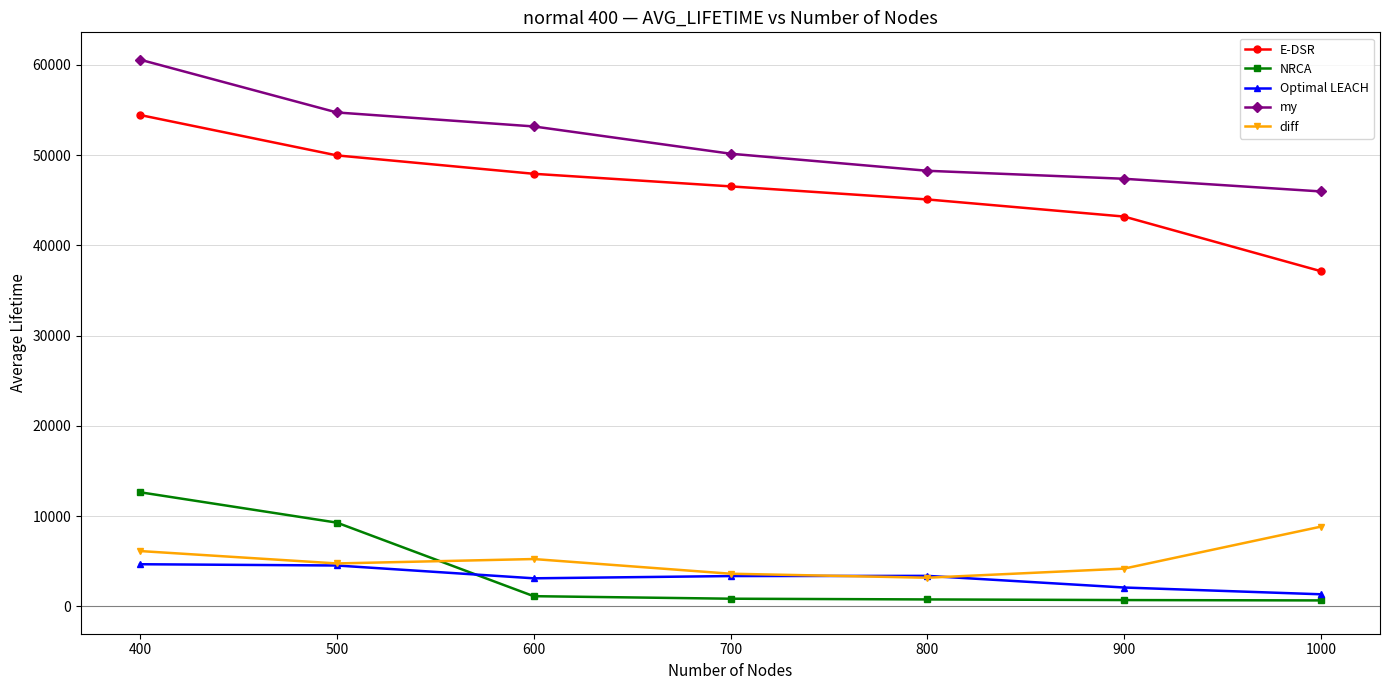

True or false: Optimal LEACH and NRCA cross at least once.

True